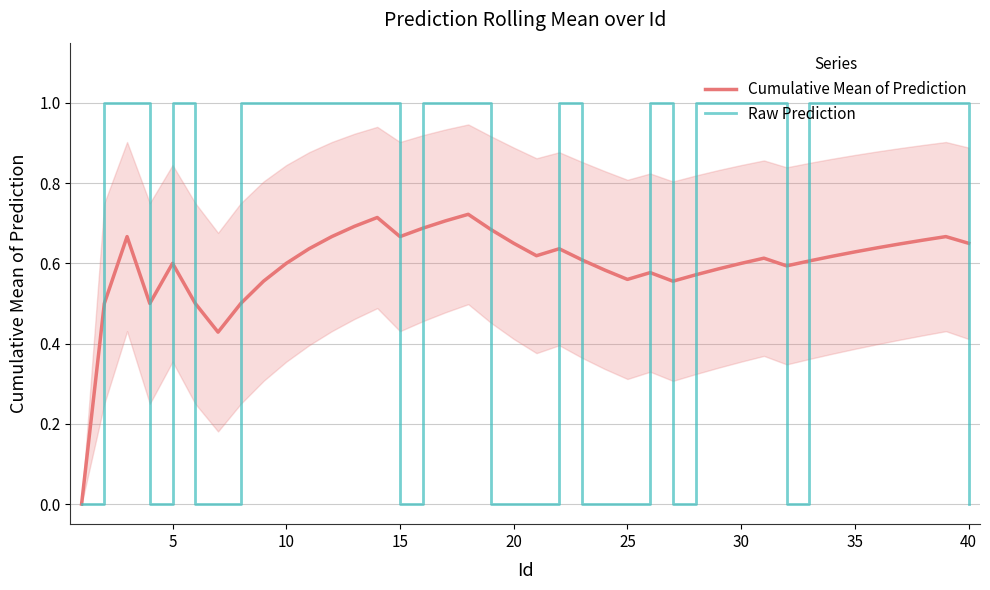

True or false: Raw Prediction has more than 2 points higher than both neighbors.

True